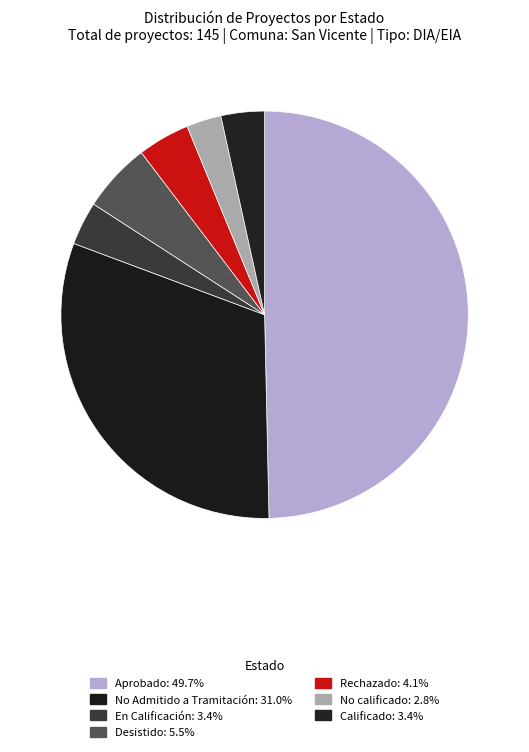

Count the number of slices in the pie.

7